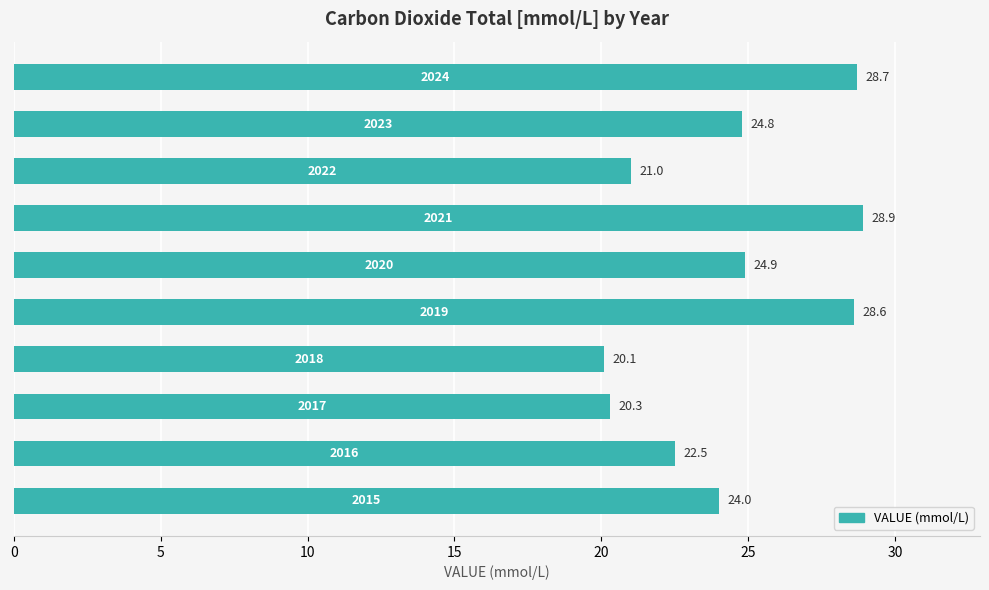

Reading bottom to top, extract all data points from this chart.

24.0	22.5	20.3	20.1	28.6	24.9	28.9	21.0	24.8	28.7